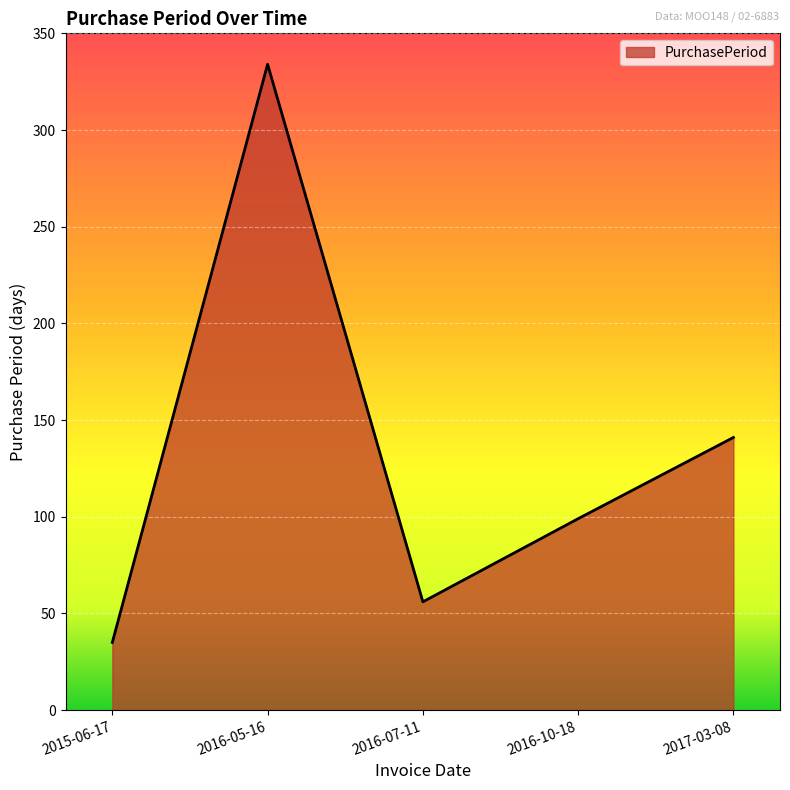

True or false: there are more than 0 points higher than both neighbors.

True